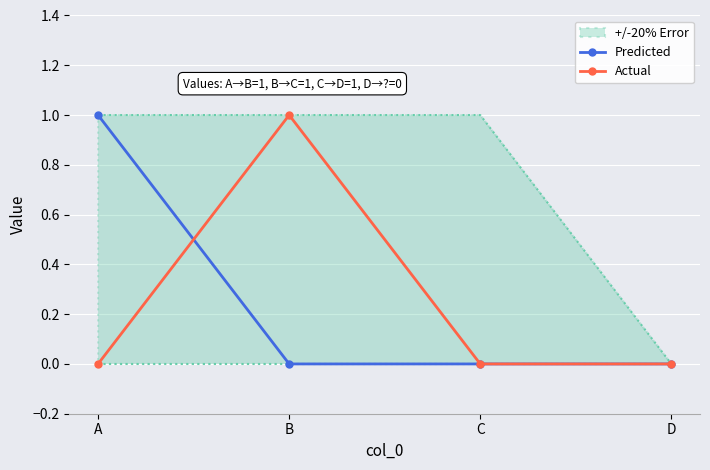

Which series ends up on top after the final intersection of Predicted and Actual?

Actual